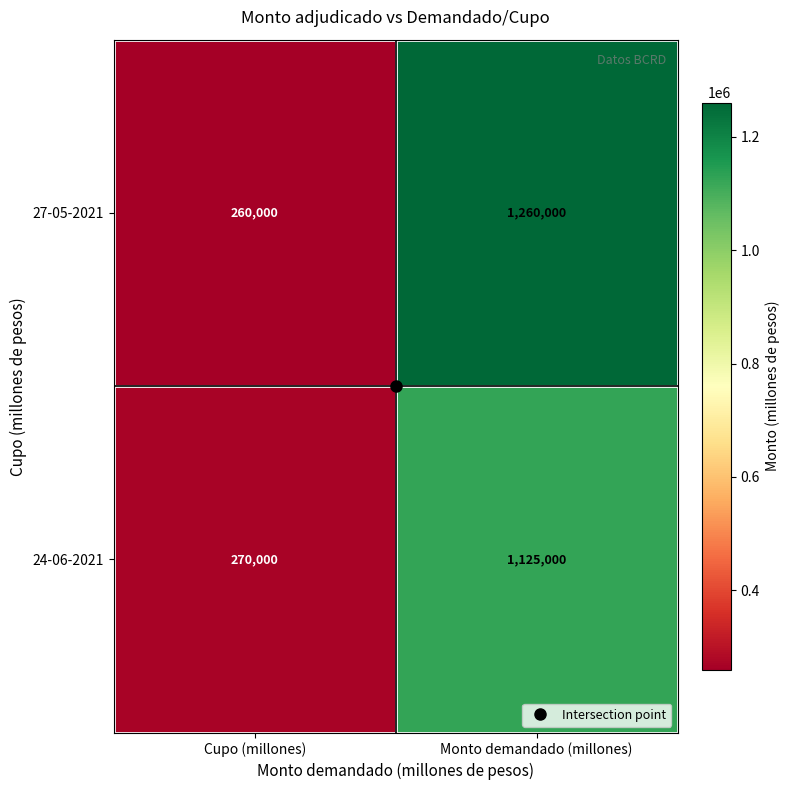

At Monto demandado (millones), list the series in order from smallest to largest.

24-06-2021, 27-05-2021